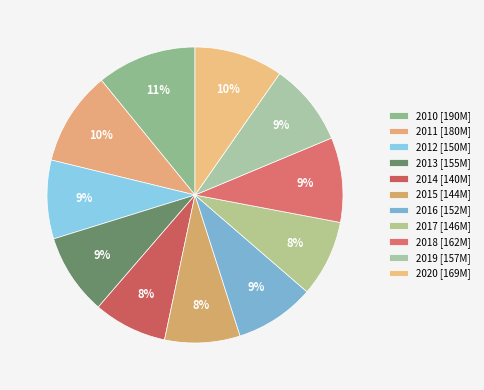

How many slices are in this pie chart?

11